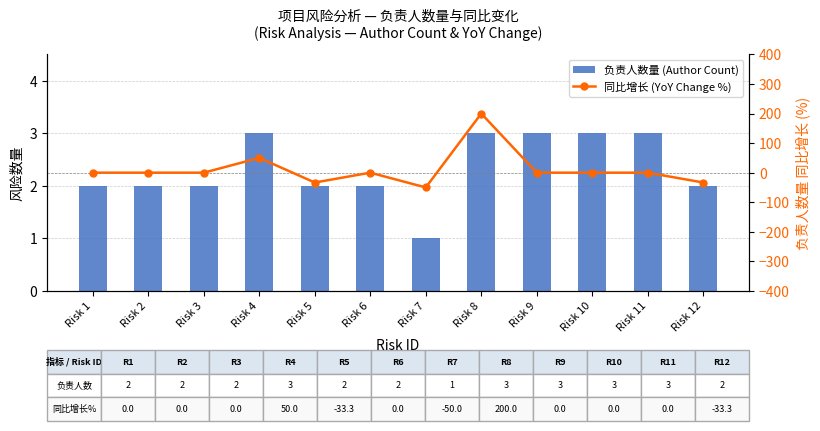

What is the sum of all 负责人数量 (Author Count) values?

28.0